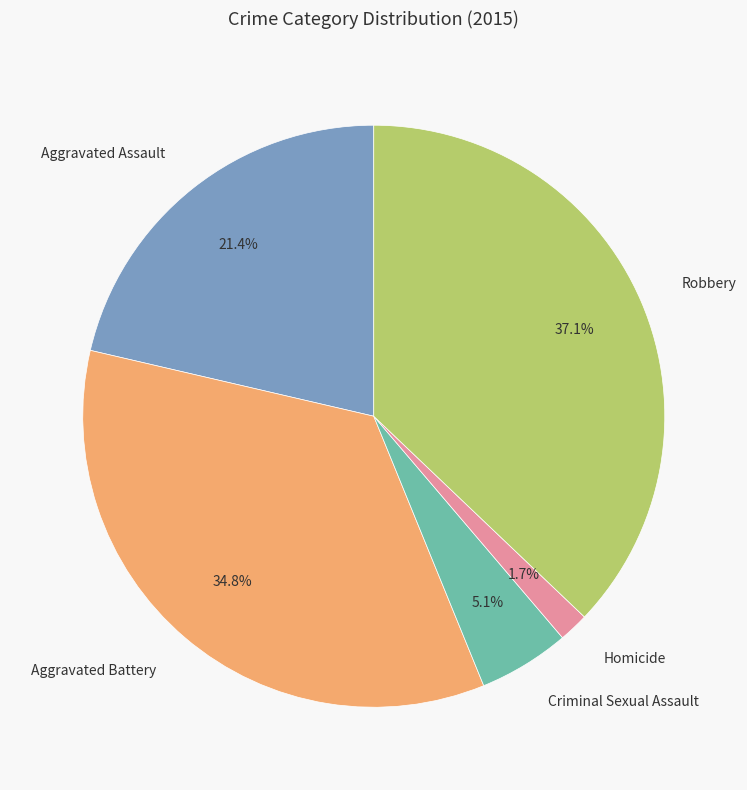

Count the number of slices in the pie.

5